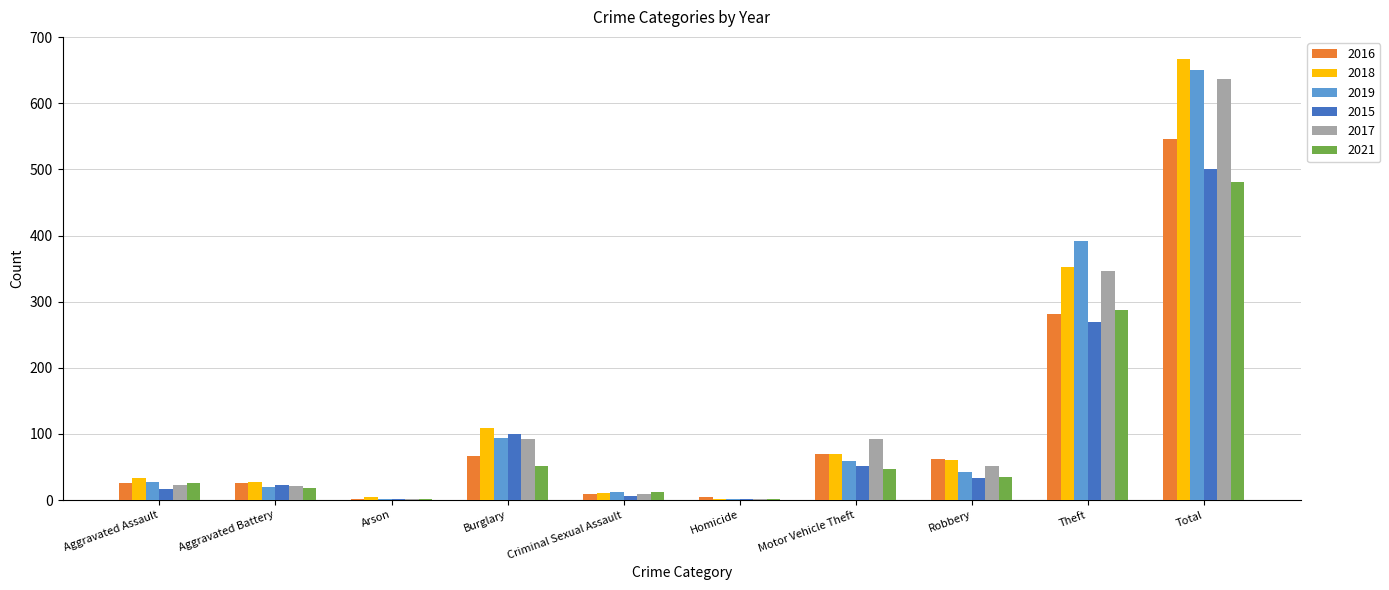

True or false: 2016 has a value of 25 at Aggravated Battery.

True